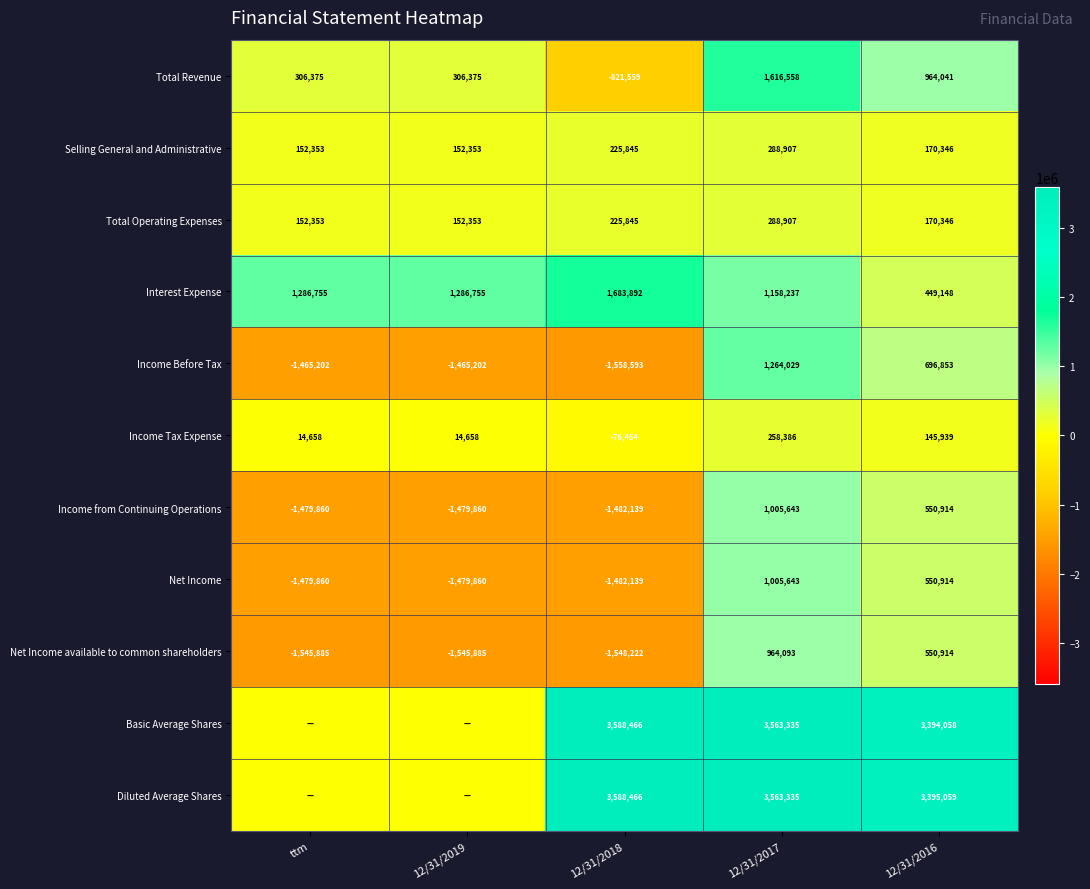

At which category does the chart reach its peak across all series?

12/31/2018